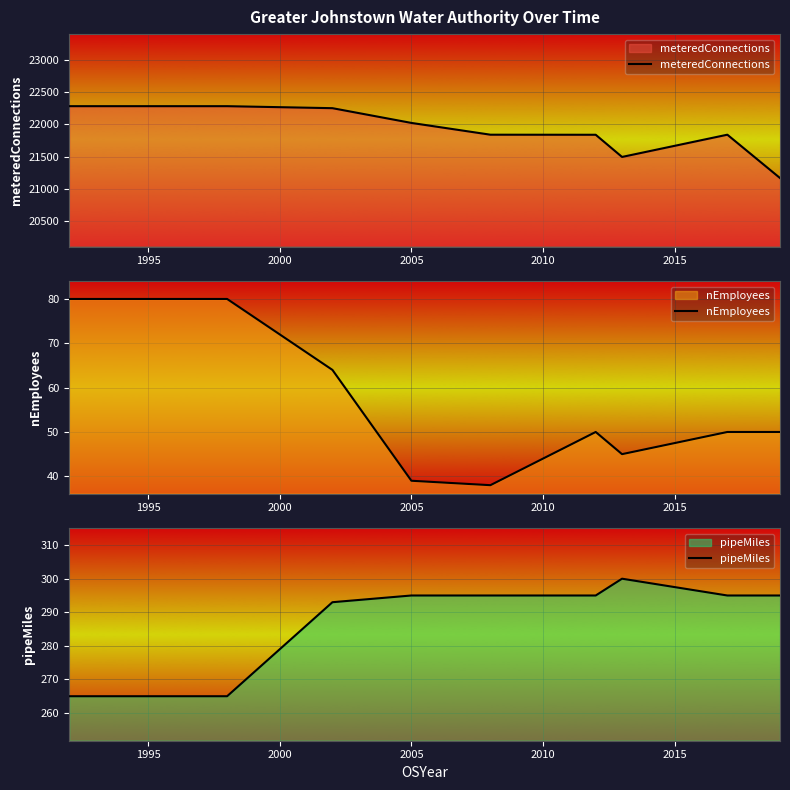

At how many categories does at least one series exceed 8863?

9